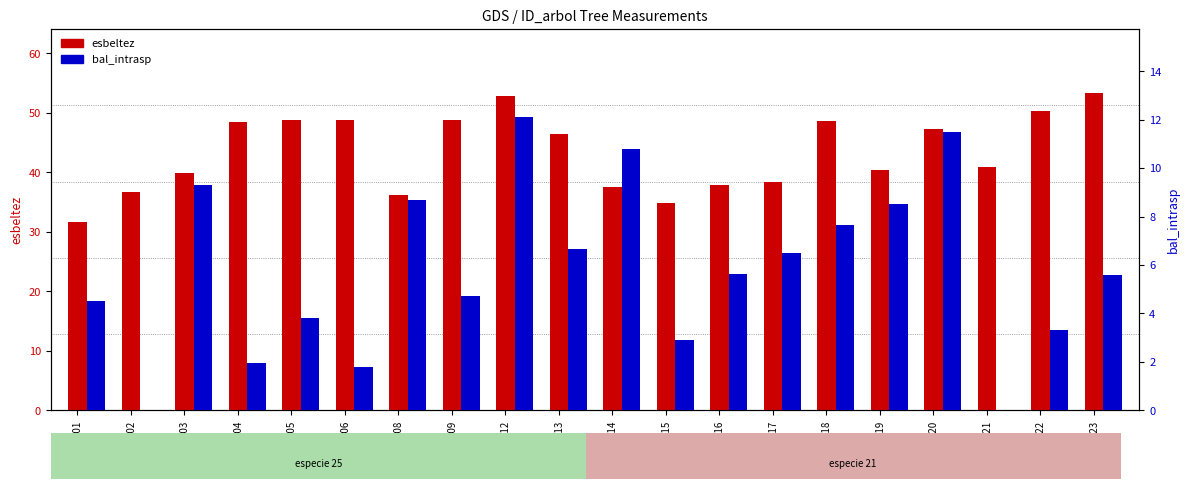

What is the value of the esbeltez bar at the 13th from the left?

37.8